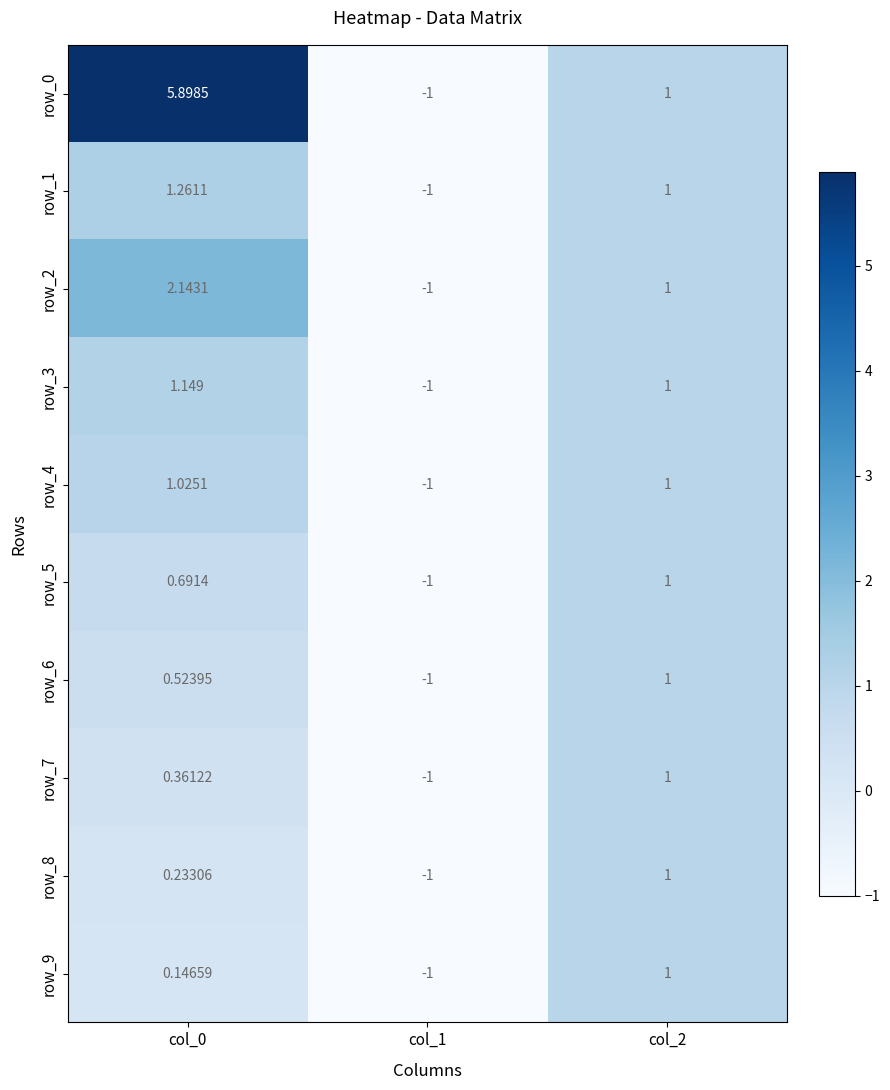

What is the minimum value for row_9?

-1.0